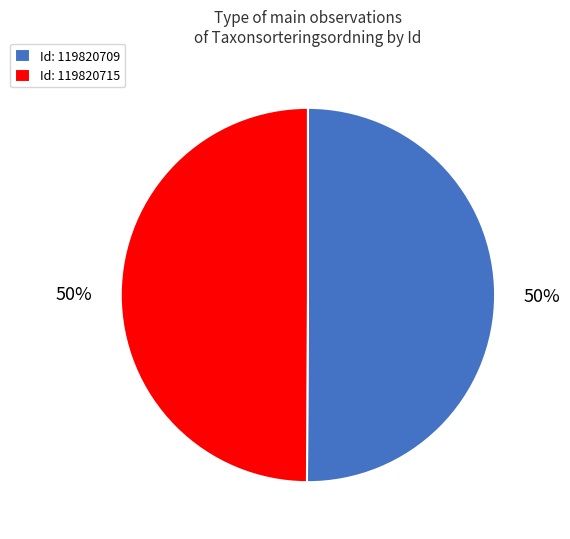

To the nearest percent, what is the average slice percentage?

50%